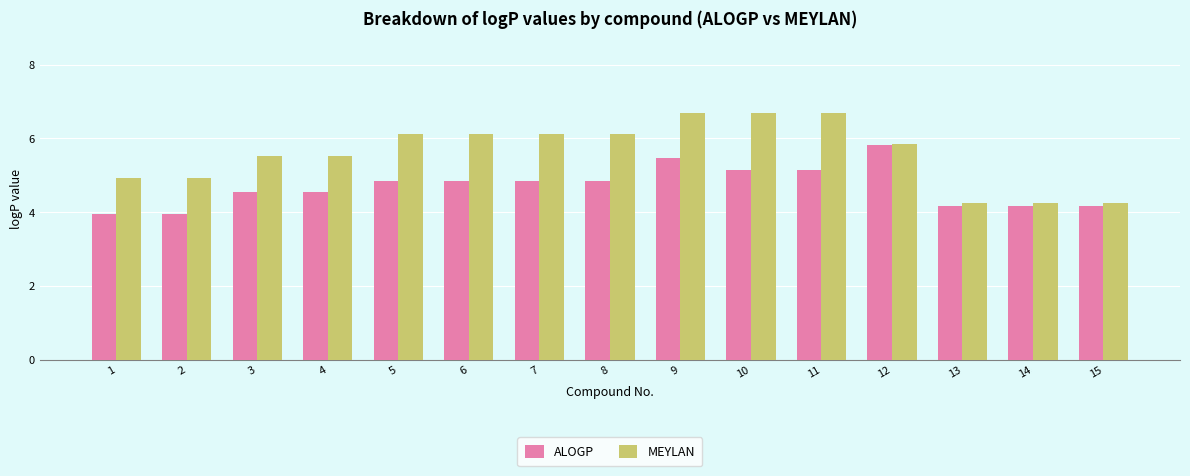

List the series in order of their peak value, highest first.

MEYLAN, ALOGP